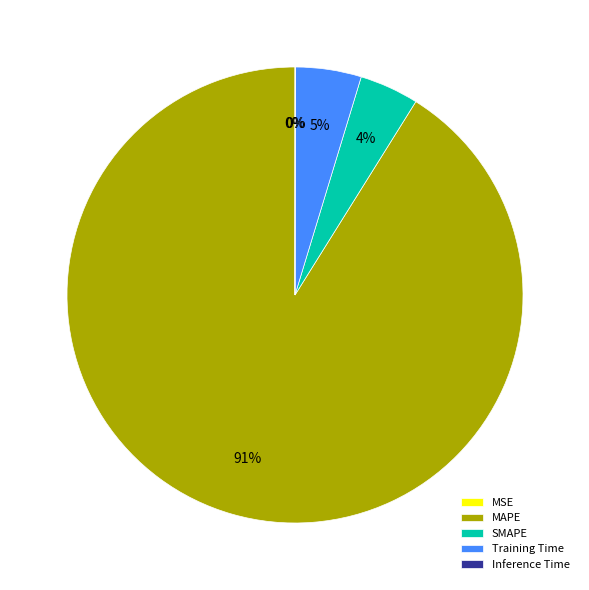

Does MAPE account for over 50% of the chart?

Yes